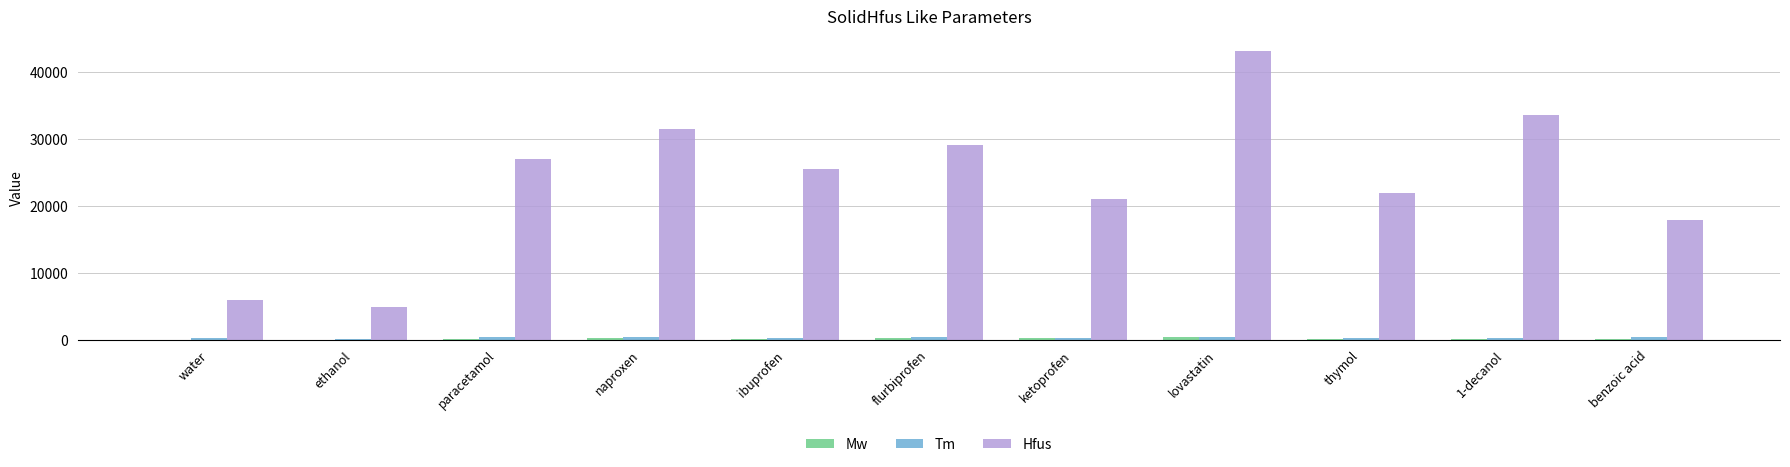

Which series changed the most between lovastatin and thymol?

Hfus